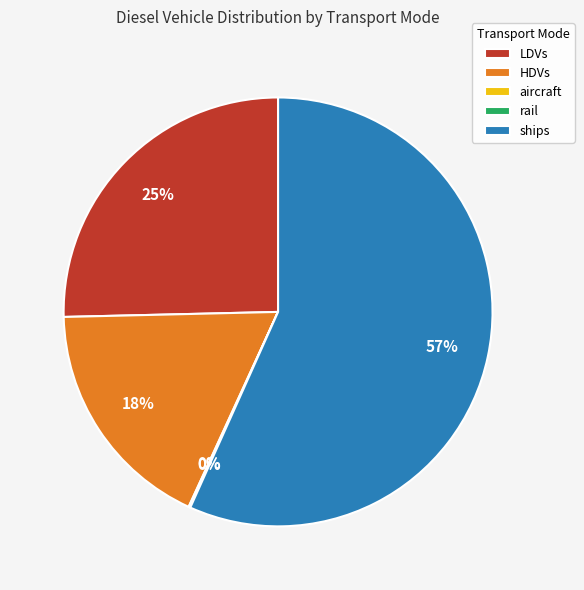

To the nearest percent, what is the average slice percentage?

20%